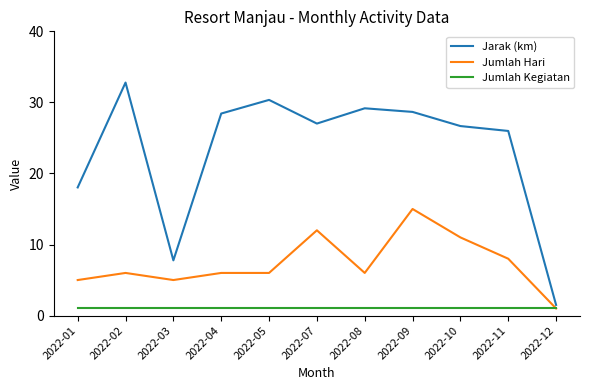

Which series changed the most between 2022-08 and 2022-12?

Jarak (km)